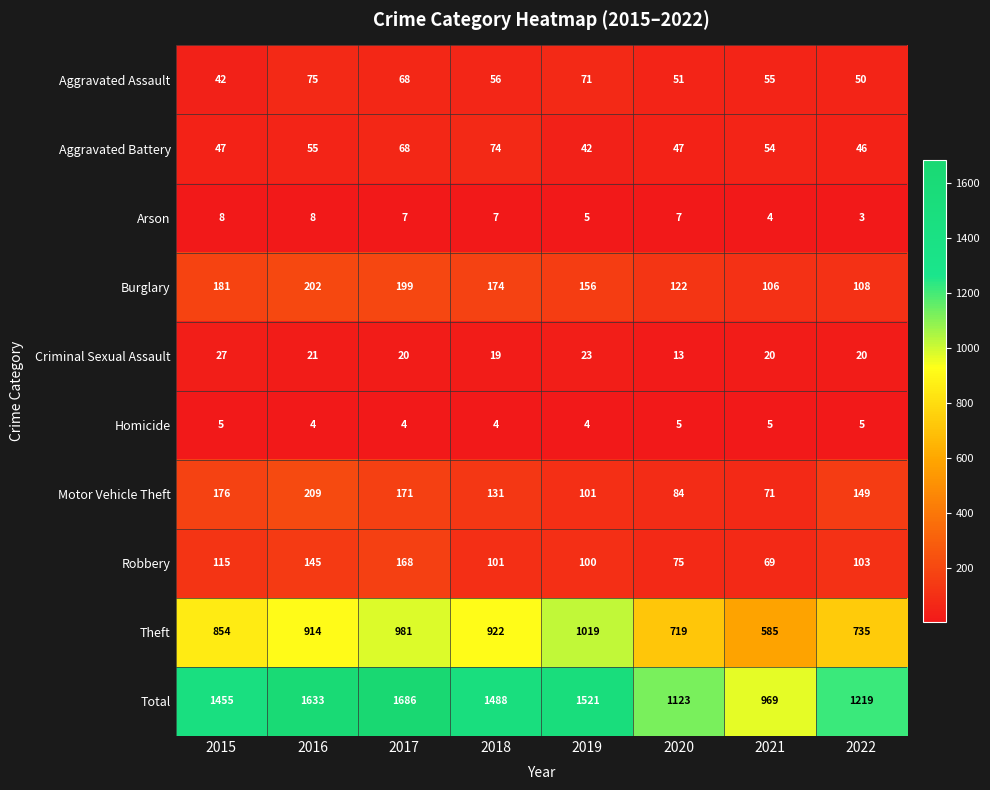

What is the difference between the second highest and minimum values in the Robbery series?

76